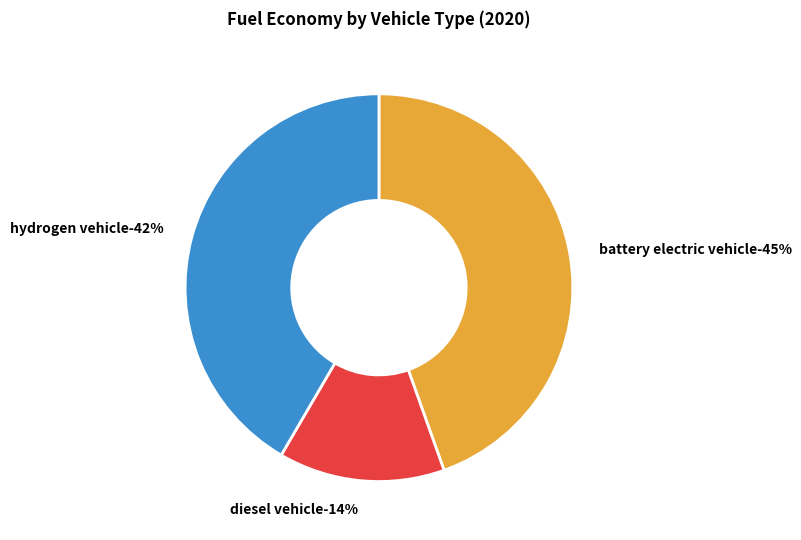

What percentage is the diesel vehicle slice, to the nearest percent?

14%